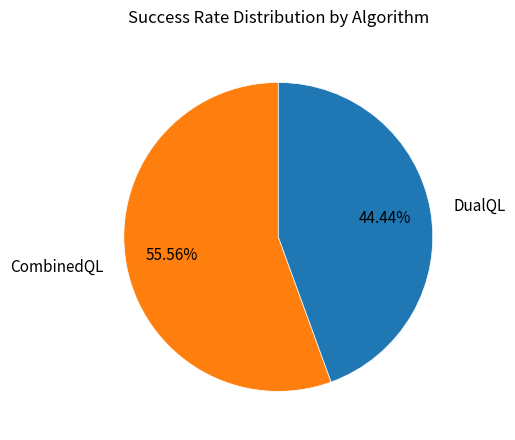

The CombinedQL slice represents 46% of the pie. True or false?

False